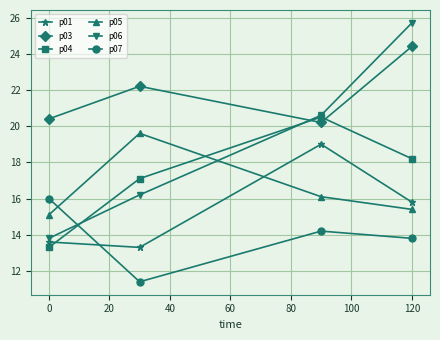

How many interior local peaks does the p03 series have?

1